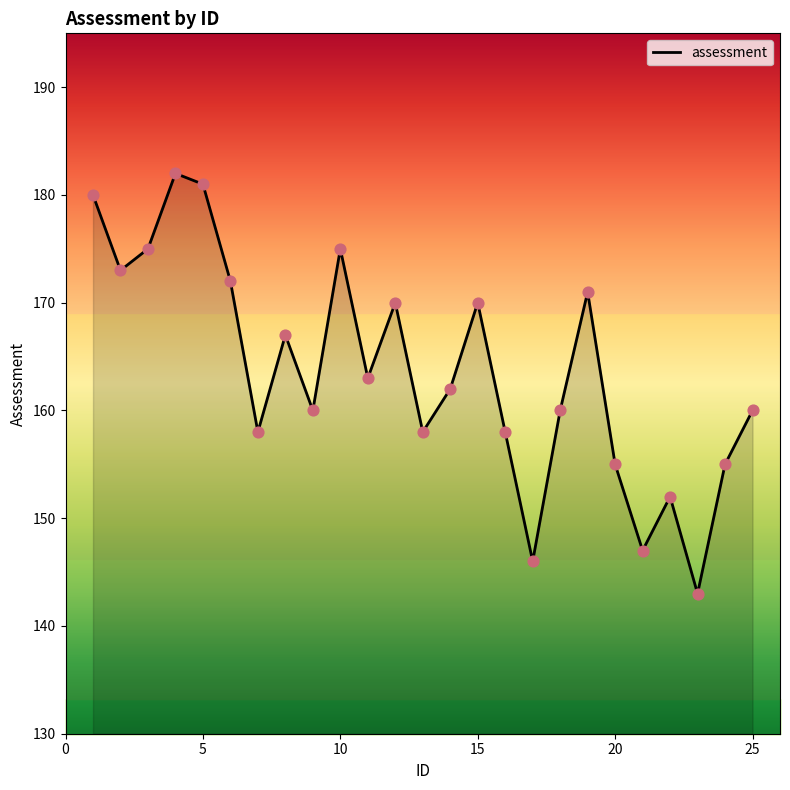

What is the greatest value displayed?

182